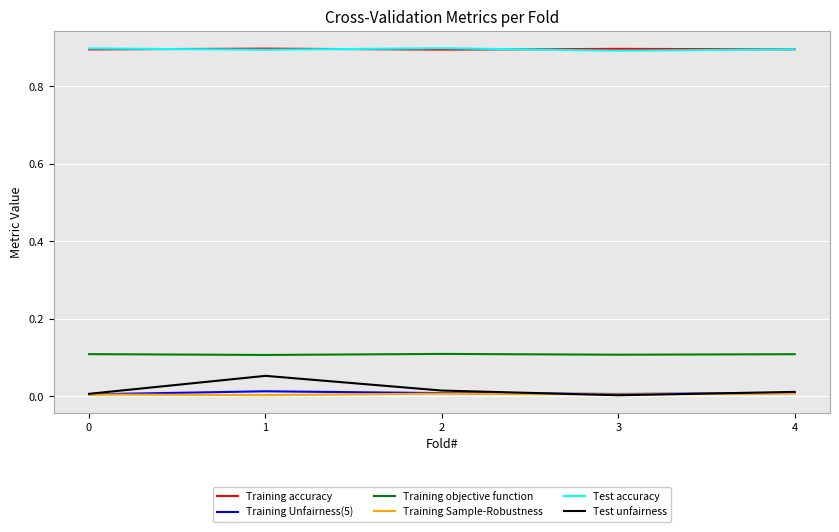

The Test unfairness series shows 0.1 at 1. True or false?

True